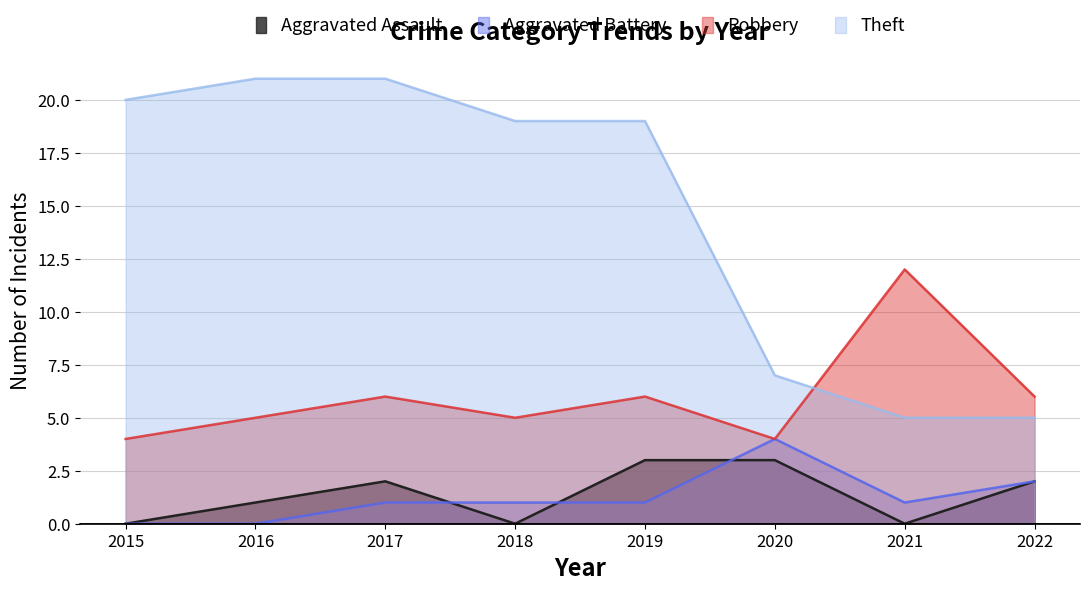

Read the Robbery value at 2020.

4